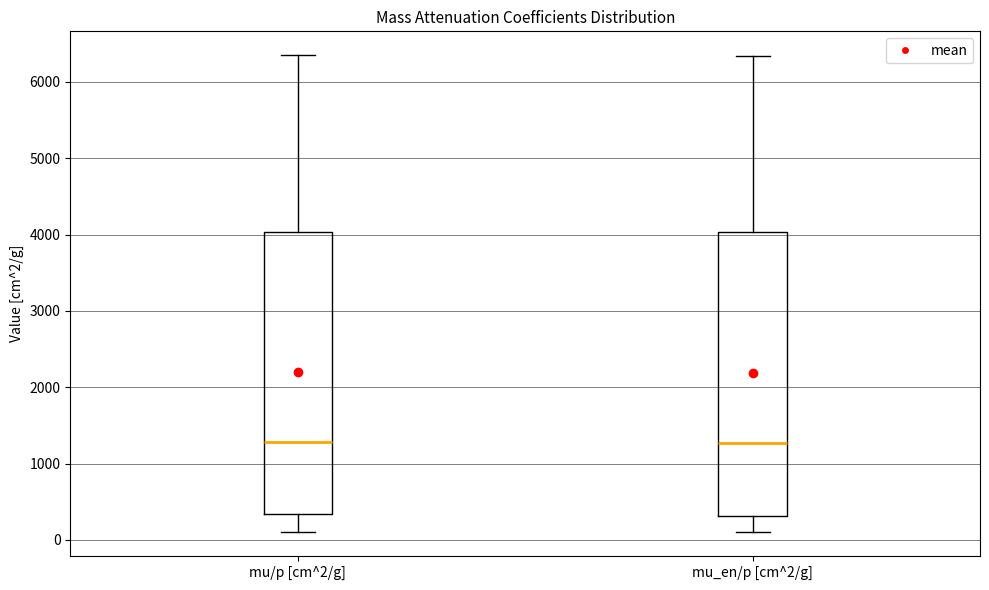

Where is the lower edge of the box for mu/p [cm^2/g] on the y-axis? The values are not printed on the chart, so give them approximately, as read against the axis.

300